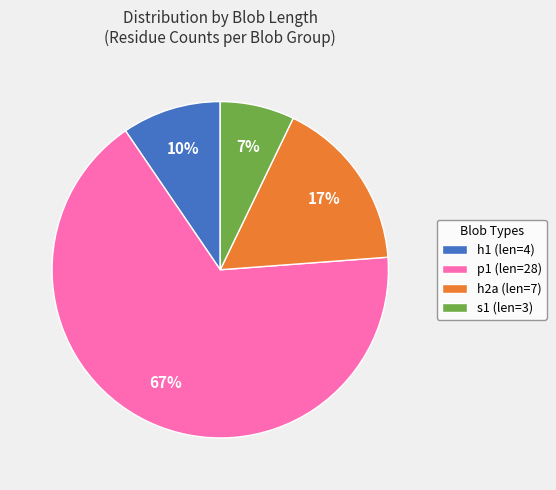

Rank the categories by value from lowest to highest.

s1 (len=3), h1 (len=4), h2a (len=7), p1 (len=28)